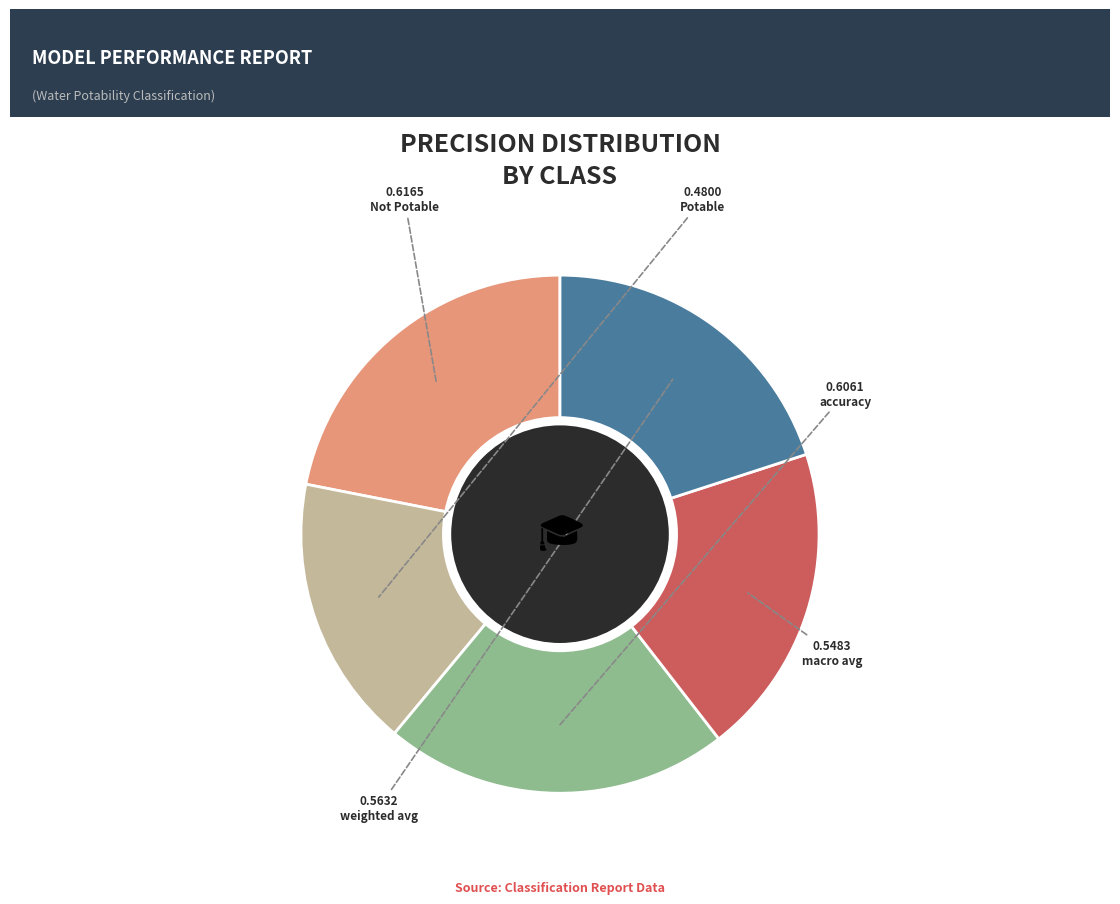

Count the number of slices in the pie.

5